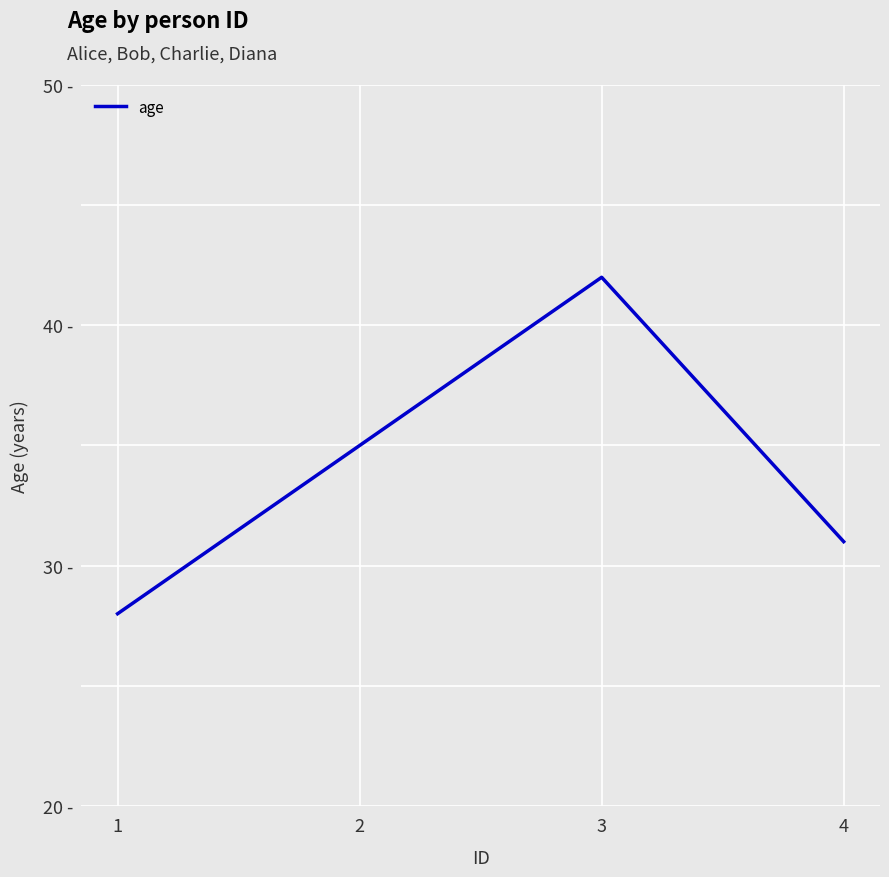

Is this an area chart (filled region under the line)?

No